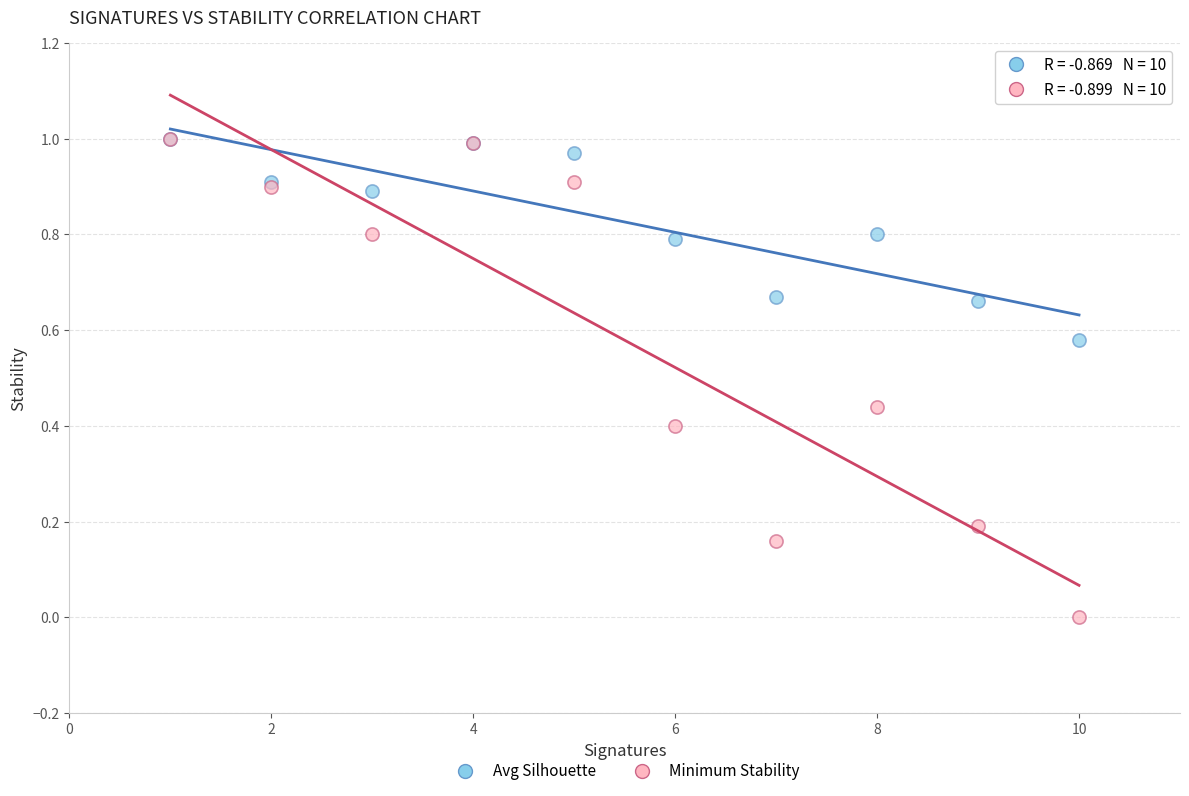

Which series has the widest spread of Y values?

Minimum Stability